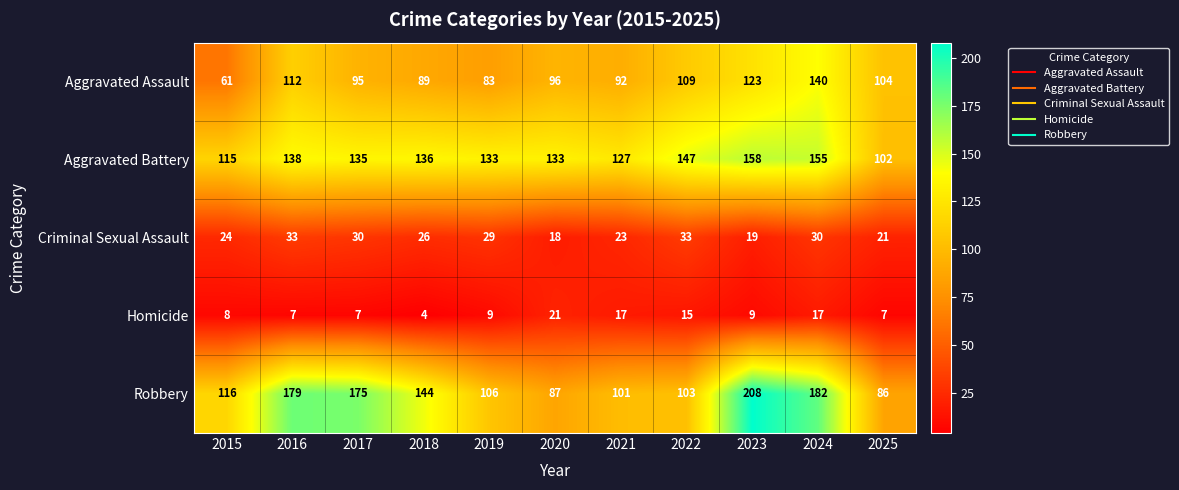

What is the sum of the Robbery values at 2022 and 2024?

285